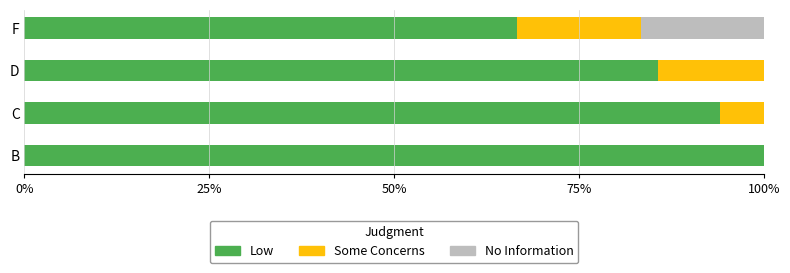

What is the sum of the Low values at D and B?

185.7